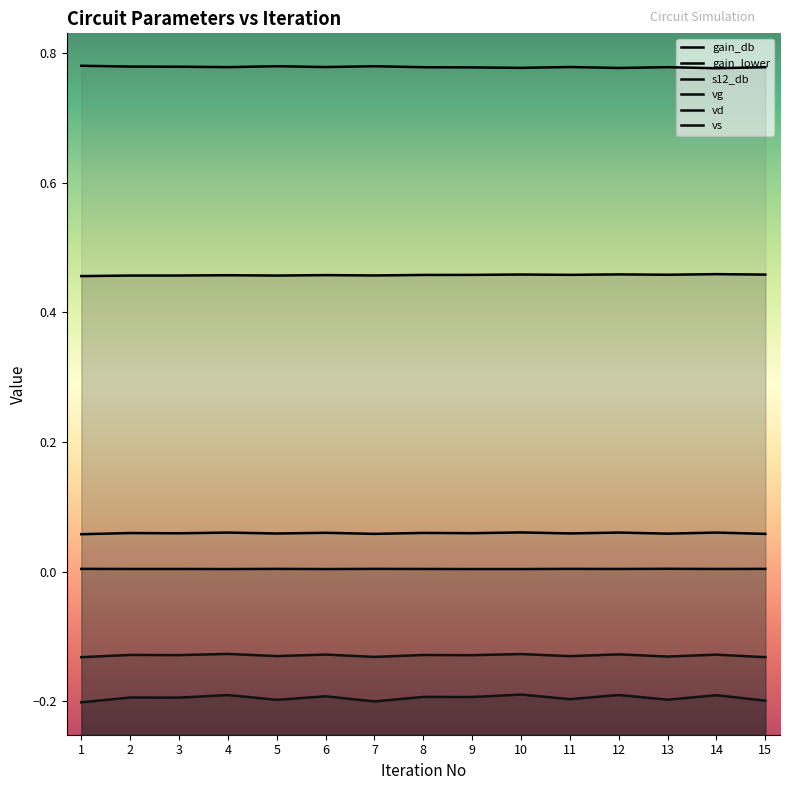

Is it true that gain_lower equals -0.1 at 9?

True